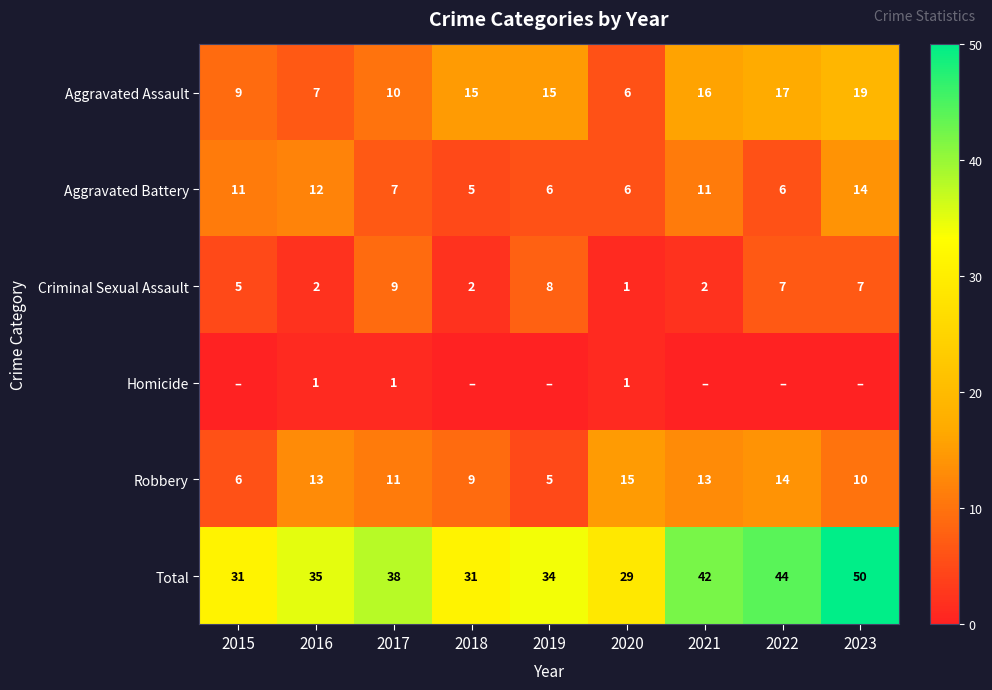

Which category has the lowest value in the Robbery series?

2019